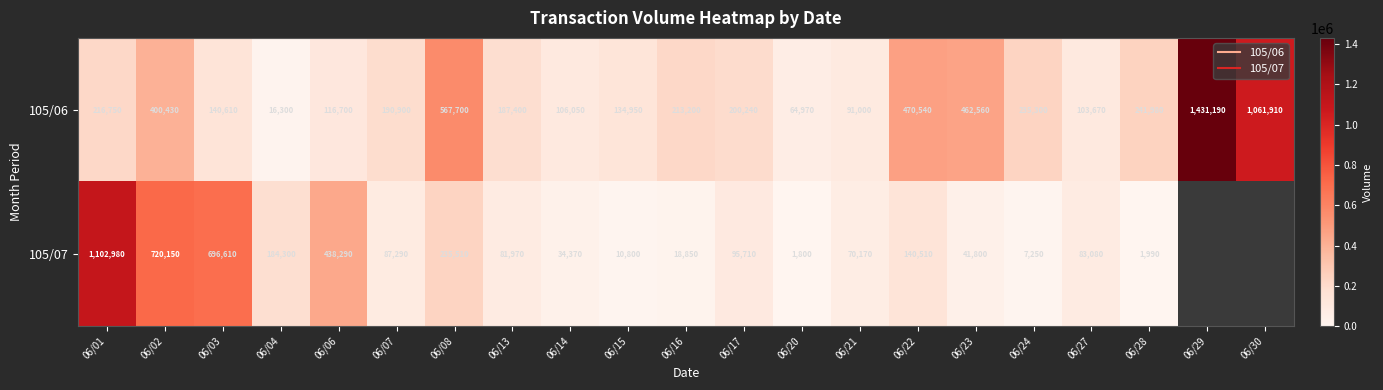

Which series has the widest spread of values?

105/06